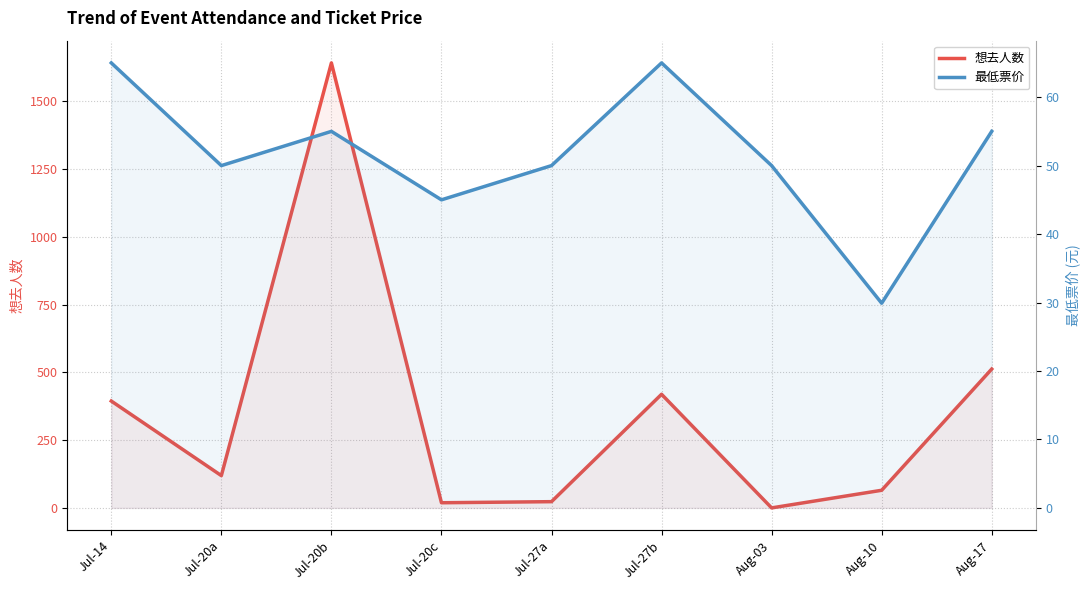

True or false: 想去人数 has a value of 23.0 at Jul-27a.

True